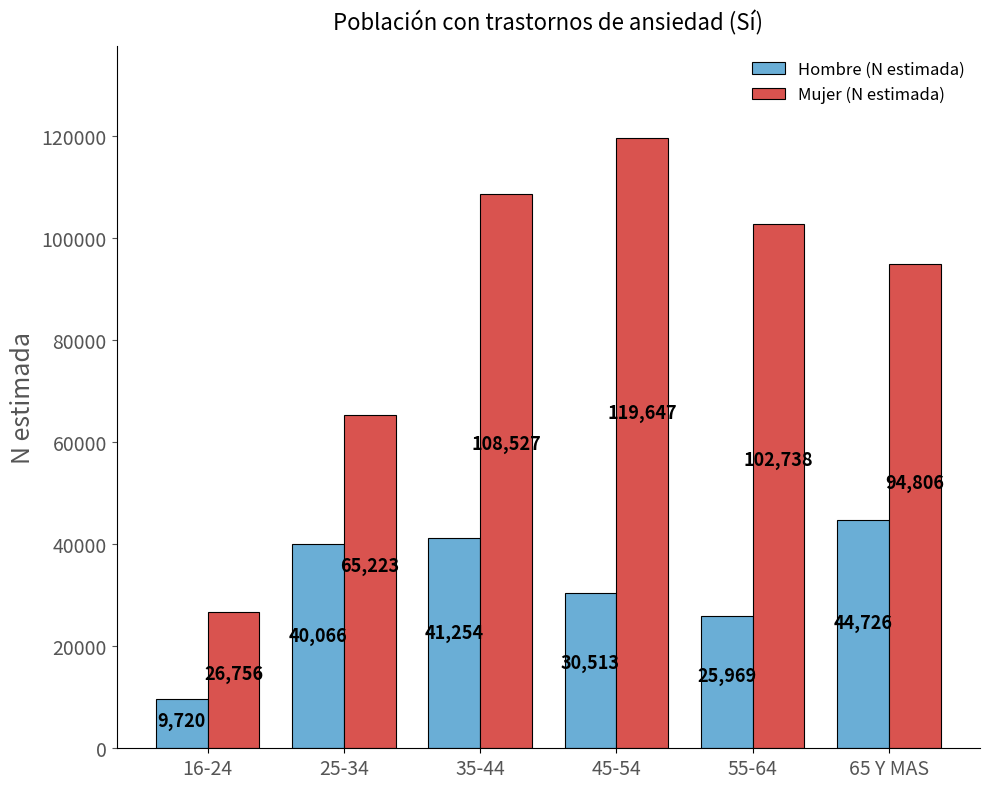

What is the total value across all series at 35-44?

149781